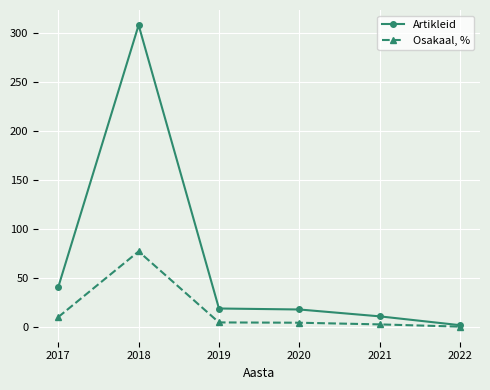

Which series has the widest spread of values?

Artikleid